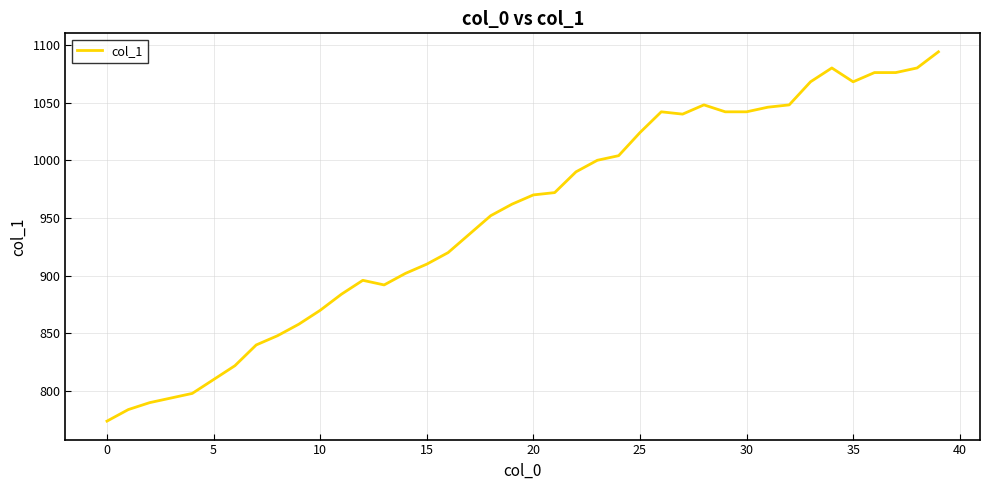

What is the greatest value displayed?

1094